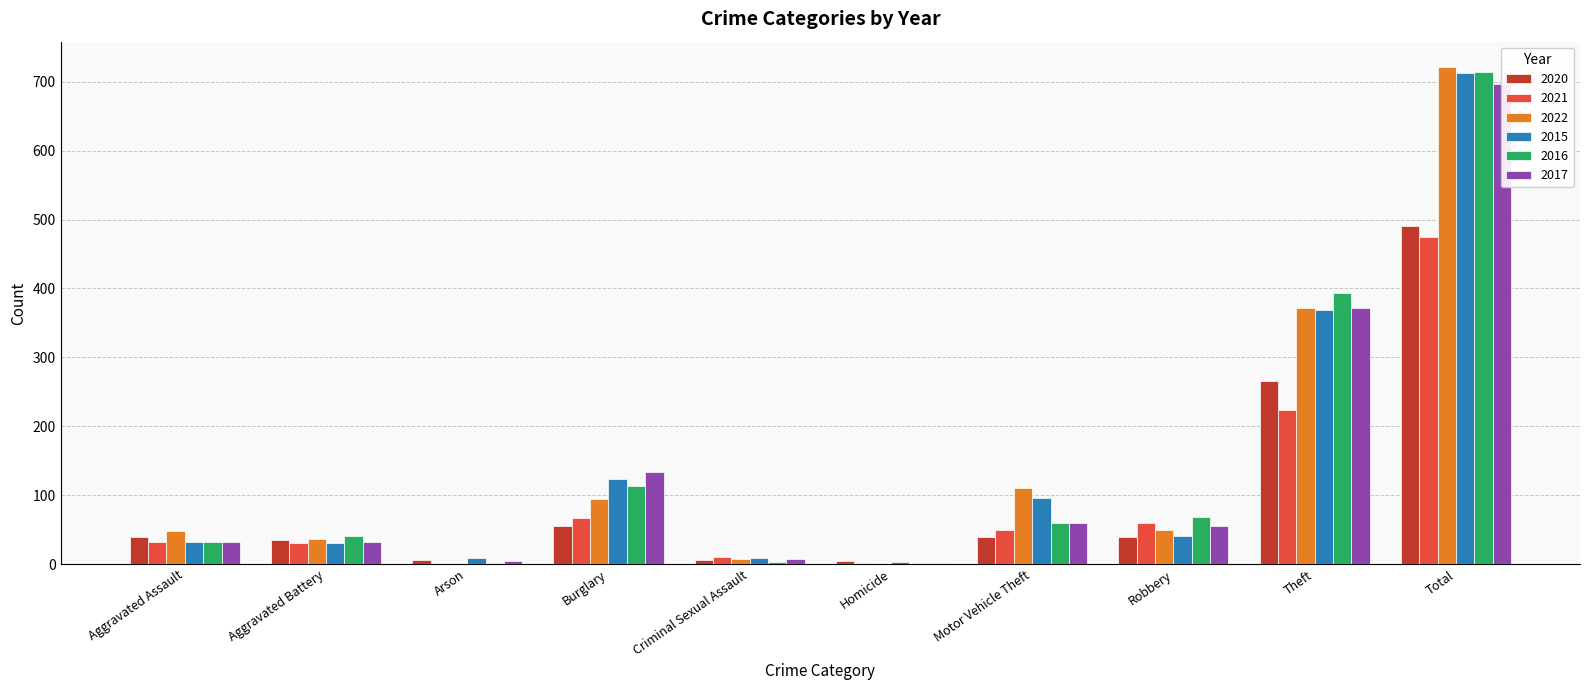

Reading right to left, what are all the values shown in this chart?

2020: Total=491	Theft=266	Robbery=40	Motor Vehicle Theft=40	Homicide=4	Criminal Sexual Assault=6	Burglary=55	Arson=6	Aggravated Battery=35	Aggravated Assault=39
2021: Total=474	Theft=224	Robbery=59	Motor Vehicle Theft=49	Homicide=2	Criminal Sexual Assault=10	Burglary=67	Arson=0	Aggravated Battery=31	Aggravated Assault=32
2022: Total=722	Theft=372	Robbery=50	Motor Vehicle Theft=110	Homicide=2	Criminal Sexual Assault=7	Burglary=95	Arson=2	Aggravated Battery=36	Aggravated Assault=48
2015: Total=713	Theft=369	Robbery=41	Motor Vehicle Theft=96	Homicide=3	Criminal Sexual Assault=9	Burglary=123	Arson=9	Aggravated Battery=31	Aggravated Assault=32
2016: Total=714	Theft=394	Robbery=69	Motor Vehicle Theft=59	Homicide=2	Criminal Sexual Assault=3	Burglary=113	Arson=1	Aggravated Battery=41	Aggravated Assault=32
2017: Total=697	Theft=372	Robbery=55	Motor Vehicle Theft=59	Homicide=2	Criminal Sexual Assault=7	Burglary=133	Arson=5	Aggravated Battery=32	Aggravated Assault=32